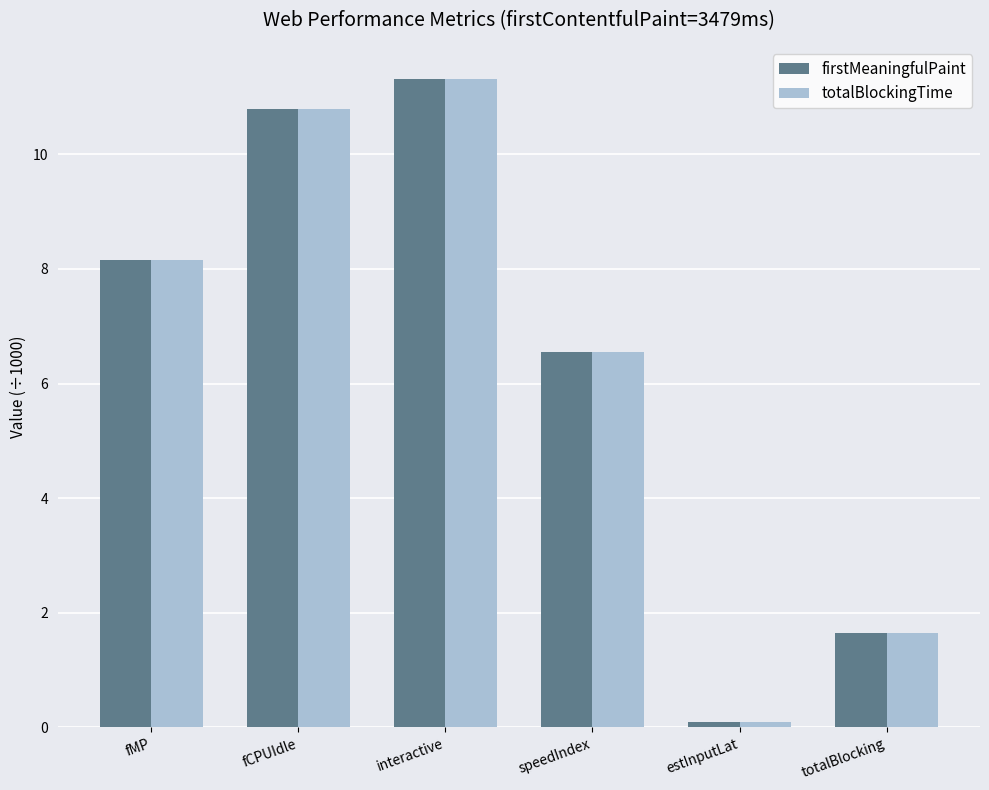

Is it true that totalBlockingTime equals 8.2 at fMP?

True